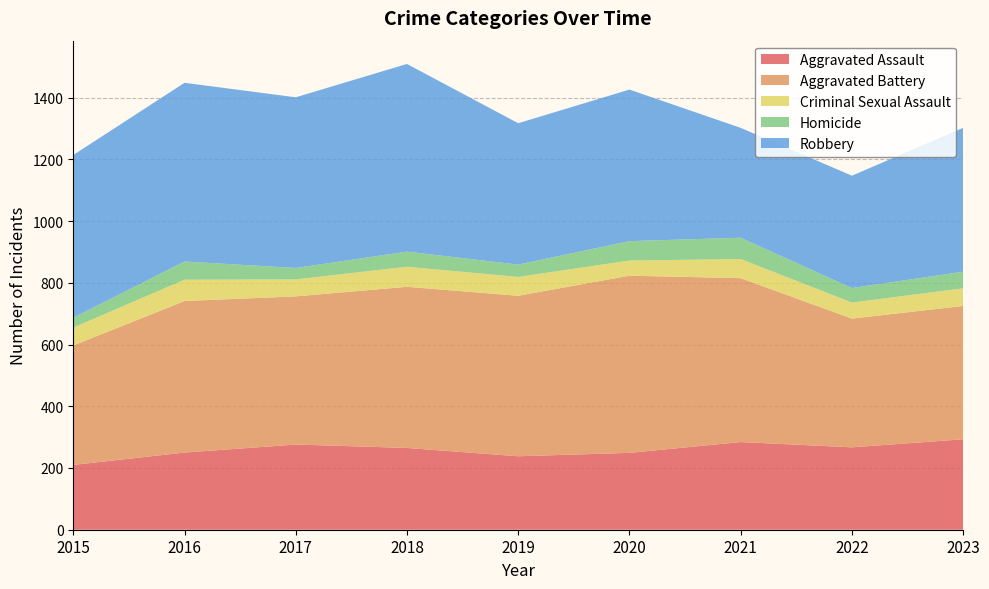

Reading left to right, list all the values displayed in this chart.

Aggravated Assault: 210	250	276	265	238	249	284	267	293
Aggravated Battery: 387	491	480	522	520	574	531	417	432
Criminal Sexual Assault: 58	69	55	65	61	49	62	52	57
Homicide: 32	59	37	49	40	63	69	47	54
Robbery: 527	579	553	608	458	491	356	364	466